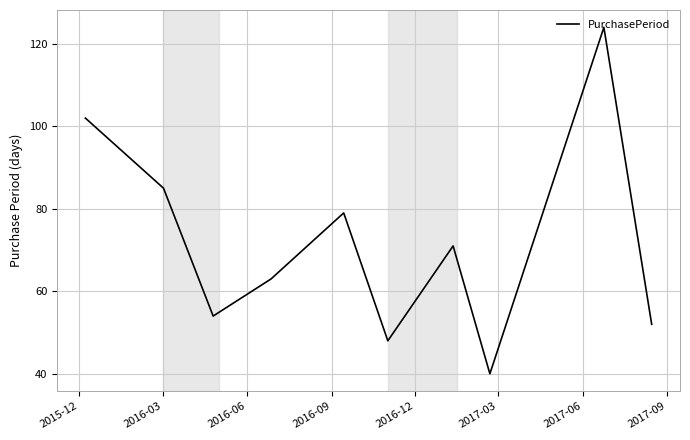

Reading left to right, list all the values displayed in this chart.

102	85	54	63	79	48	71	40	124	52